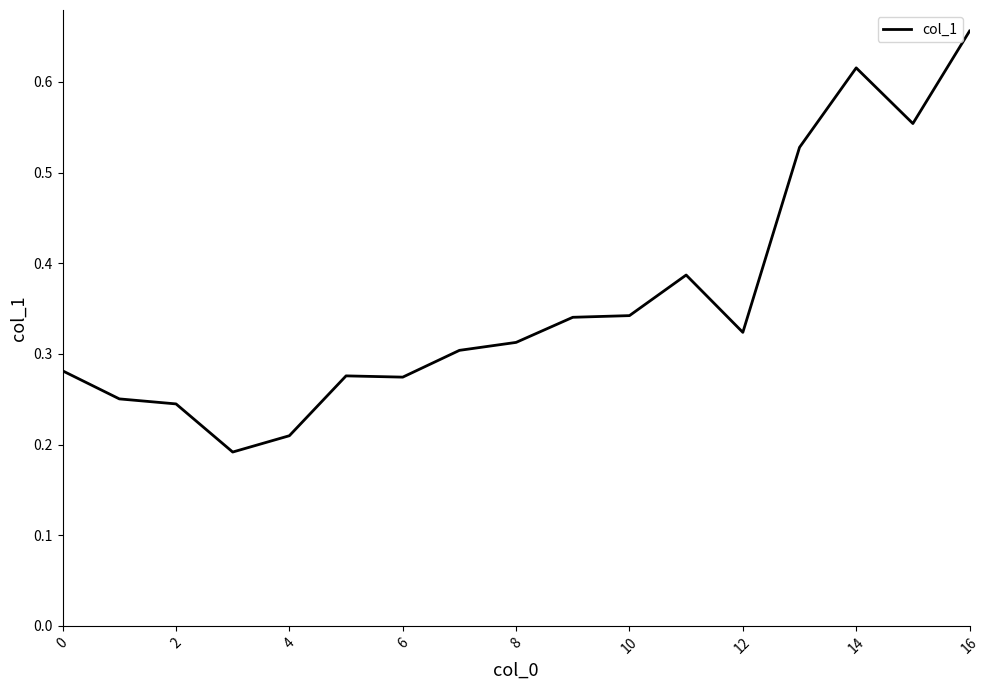

Does the chart display data point markers on the line(s)?

No